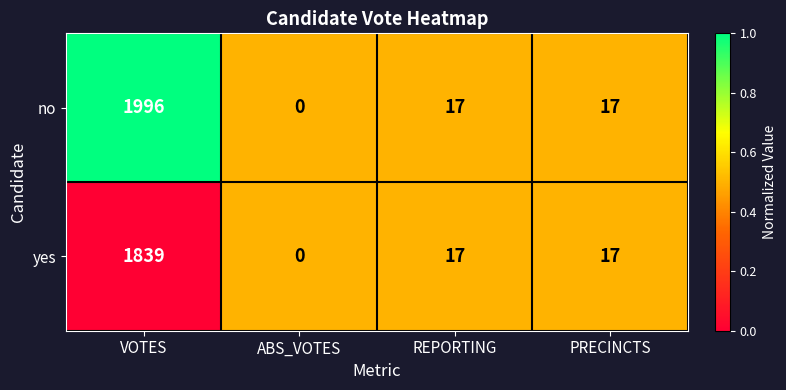

Where does the no series first go above 17?

VOTES